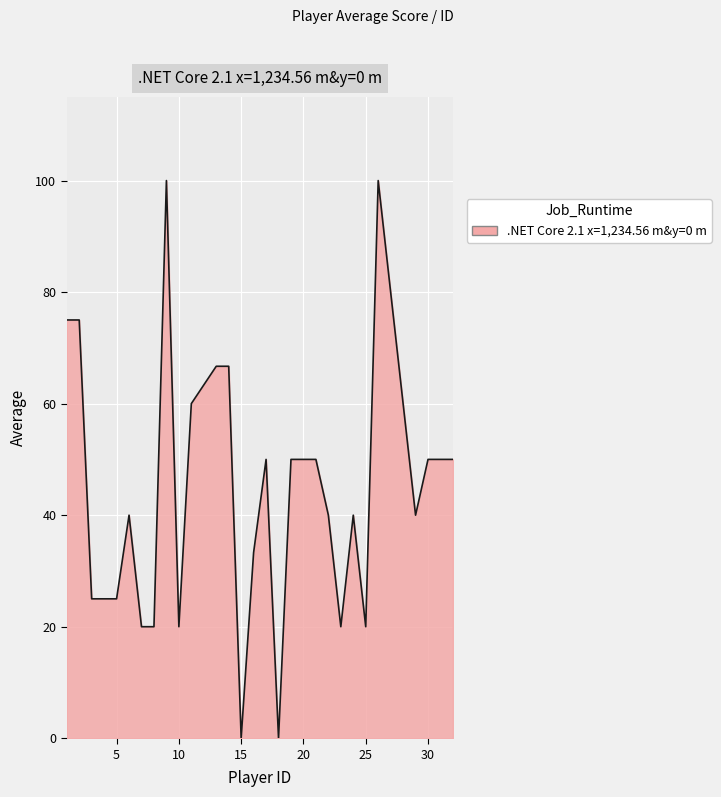

What is the maximum value shown in the chart?

100.0